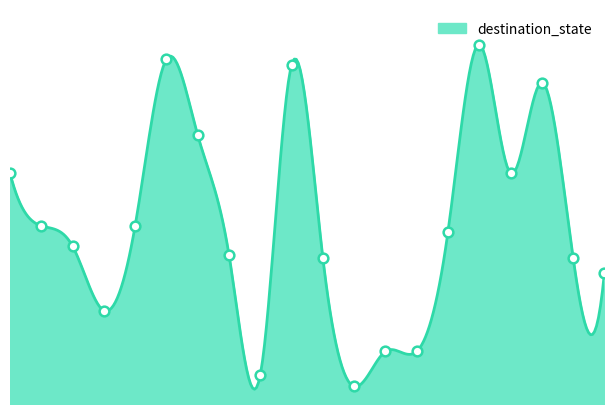

Where is the first local minimum?

3